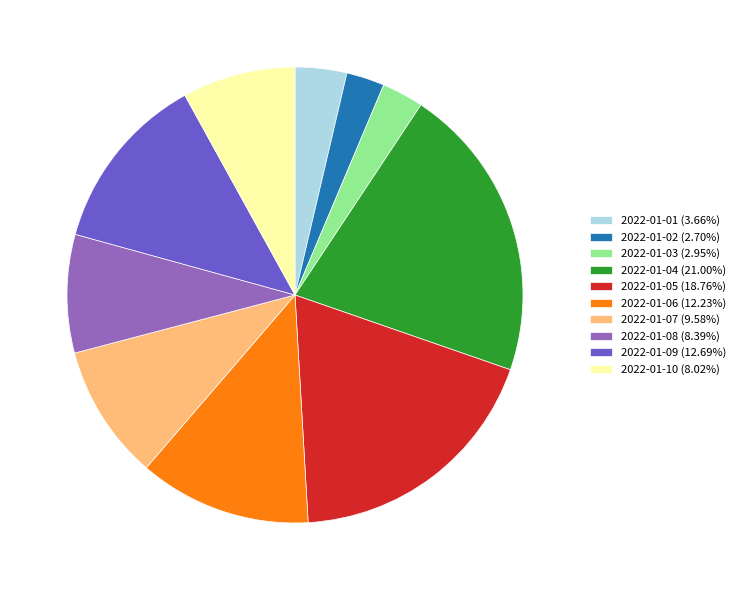

Do 2022-01-03 (2.95%) and 2022-01-08 (8.39%) together represent more than half of the pie?

No